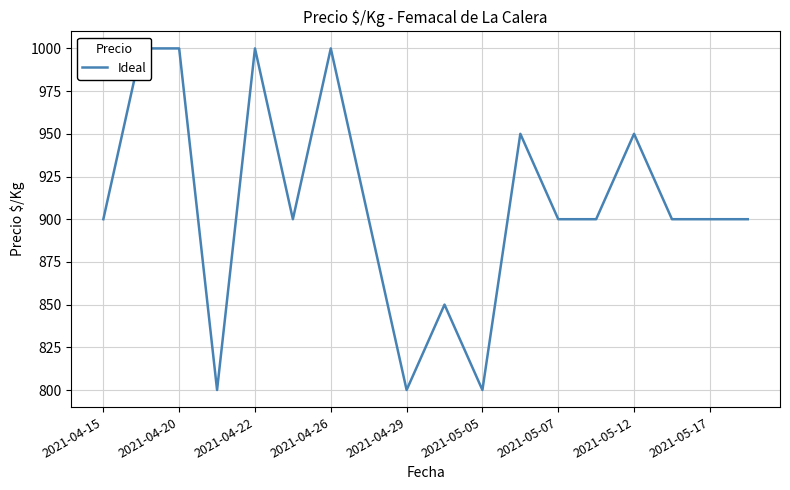

Count the values in the range 900 to 950.

10